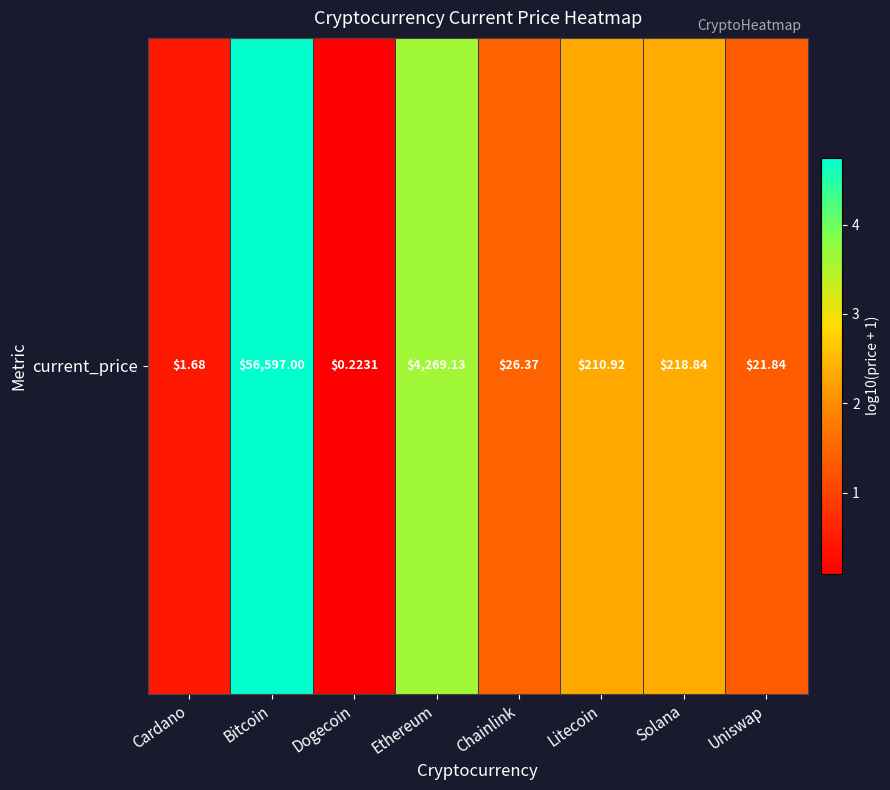

At which label does the data first exceed 2?

Bitcoin